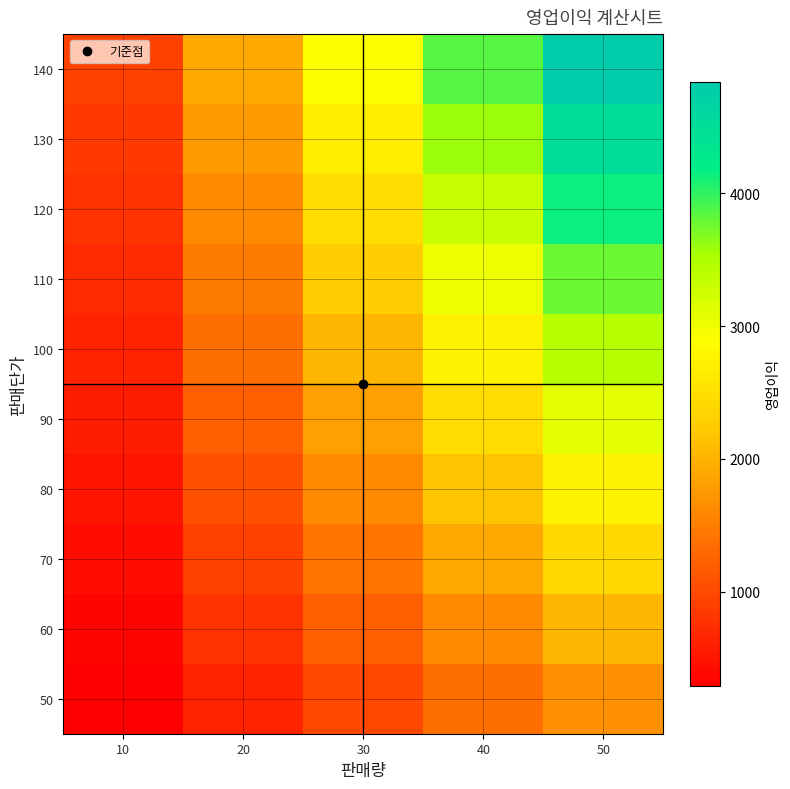

At 20, list the series in order from smallest to largest.

50, 60, 70, 80, 90, 100, 110, 120, 130, 140